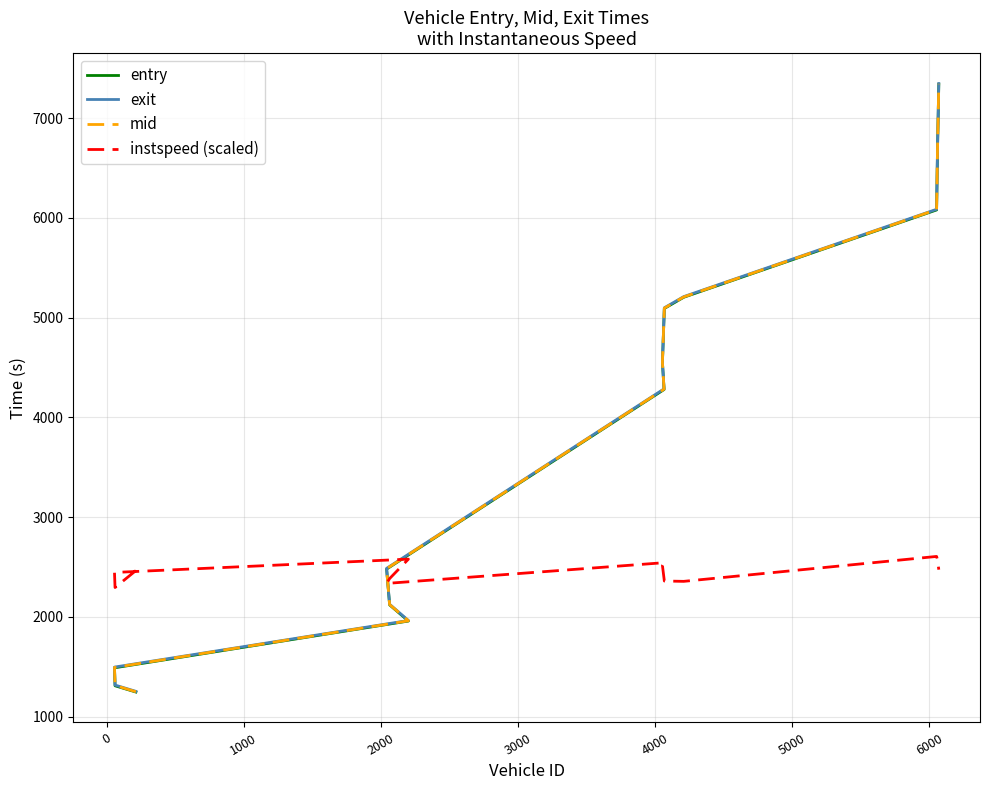

Is it true that exit equals 10094.0 at 11?

False